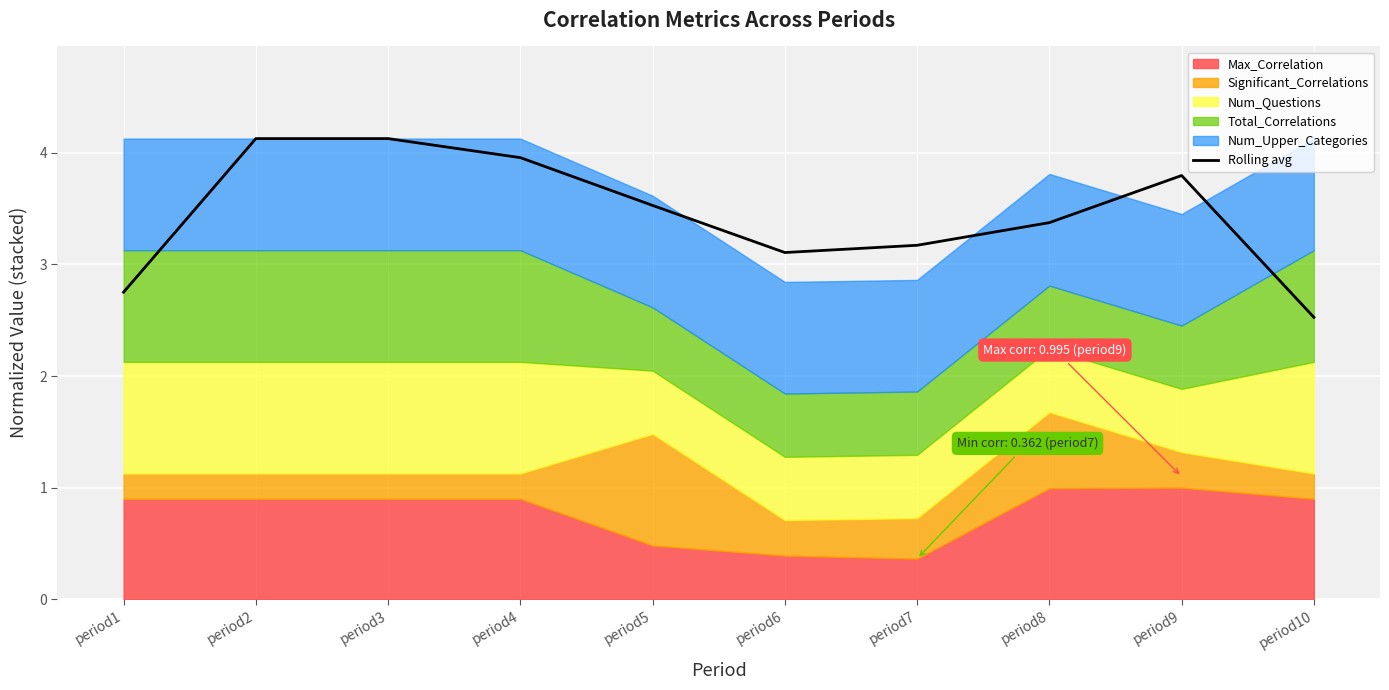

What is the approximate value at period3?

4.1